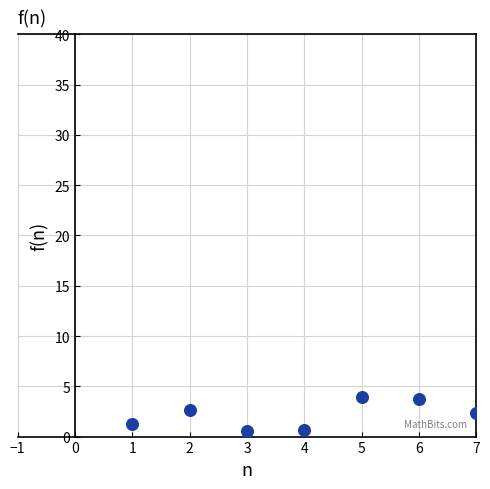

What is the average Y value?

2.2